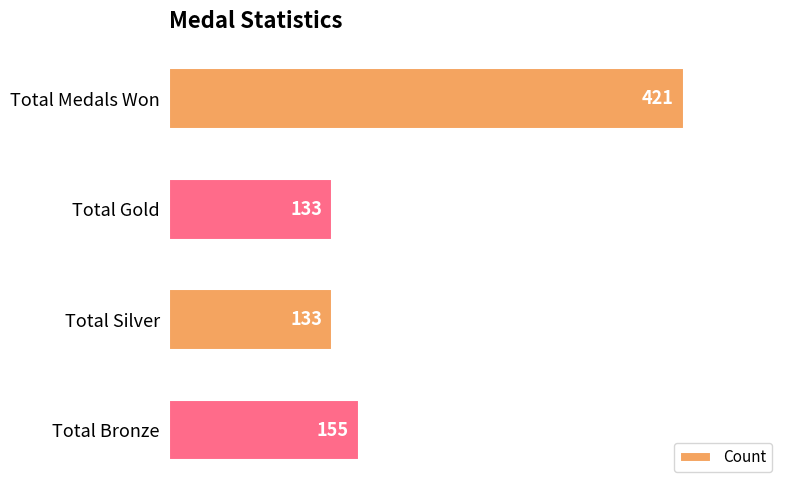

Reading bottom to top, list all the values displayed in this chart.

Total Bronze=155	Total Silver=133	Total Gold=133	Total Medals Won=421